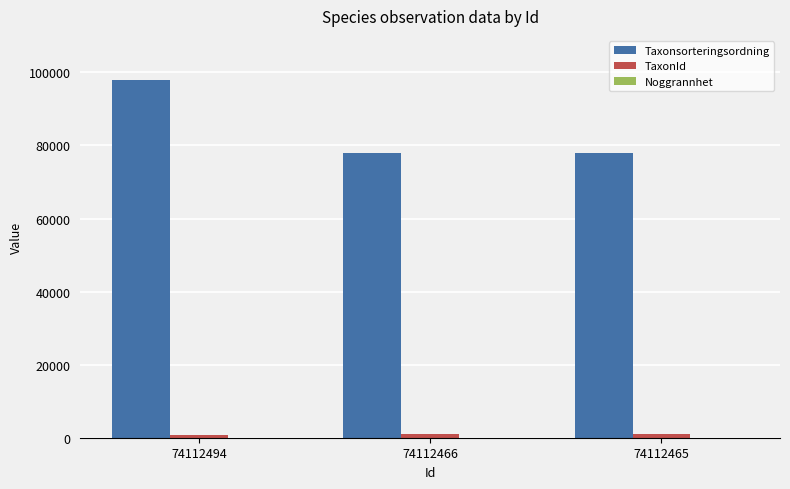

Which series has the largest total across all categories?

Taxonsorteringsordning